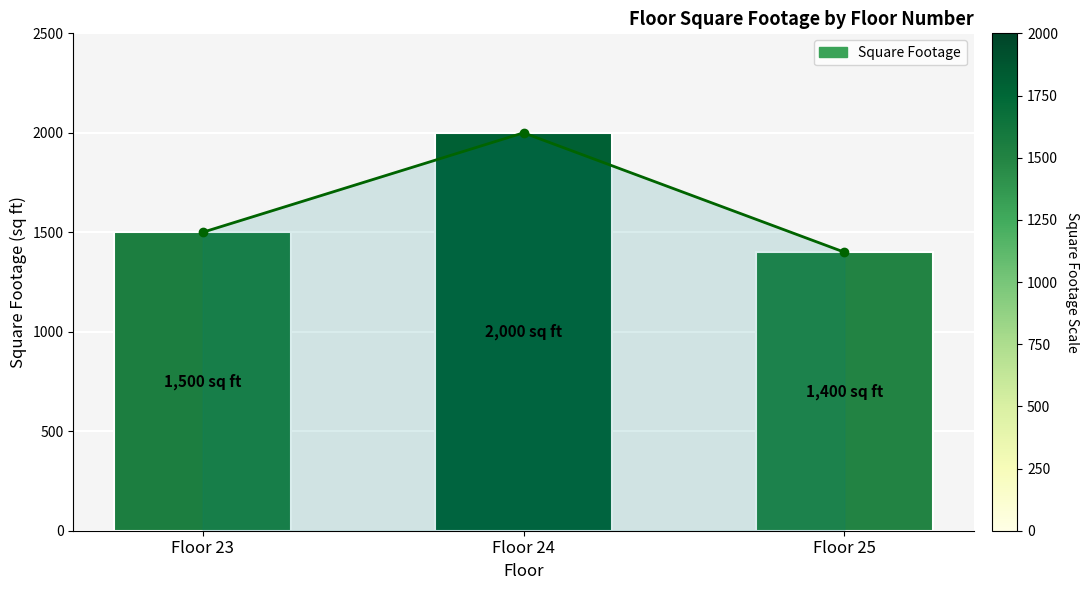

Rank the categories by value from lowest to highest.

Floor 25, Floor 23, Floor 24